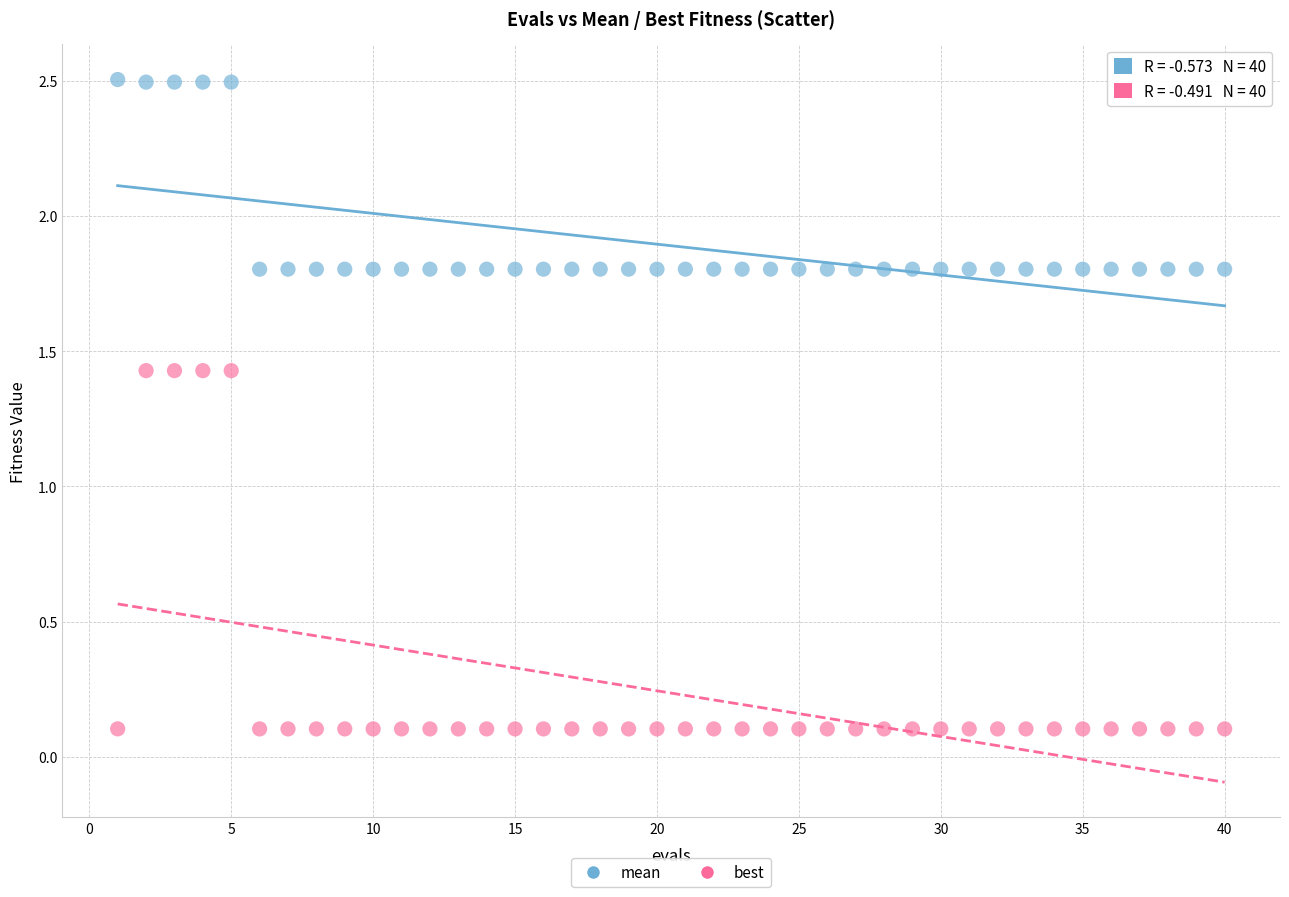

Which series has the widest spread of Y values?

best